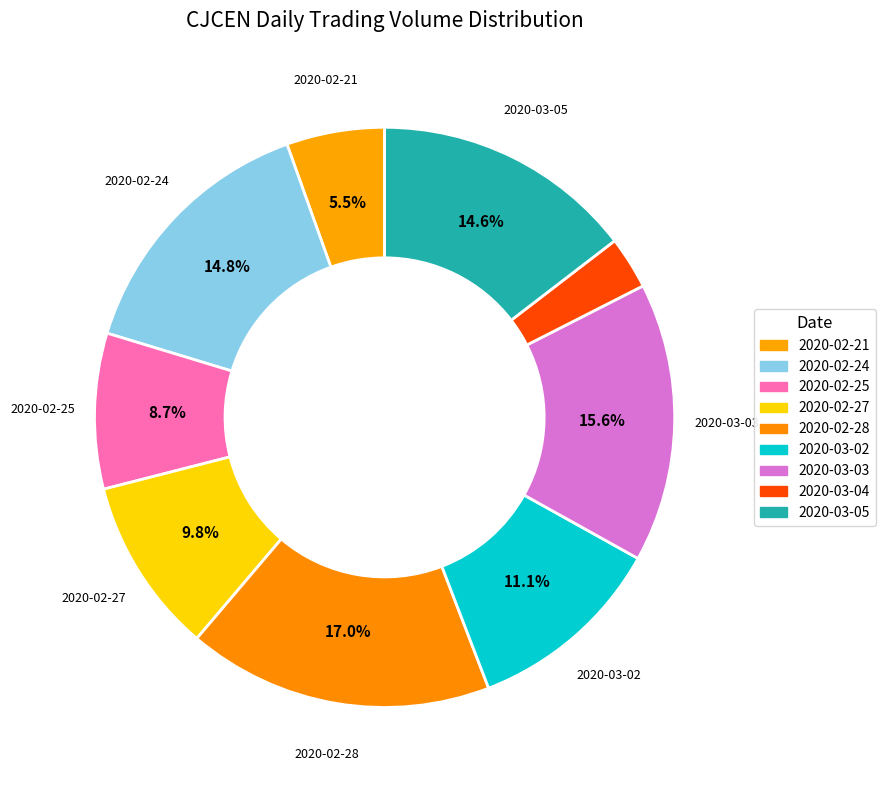

How many segments does this pie chart have?

9